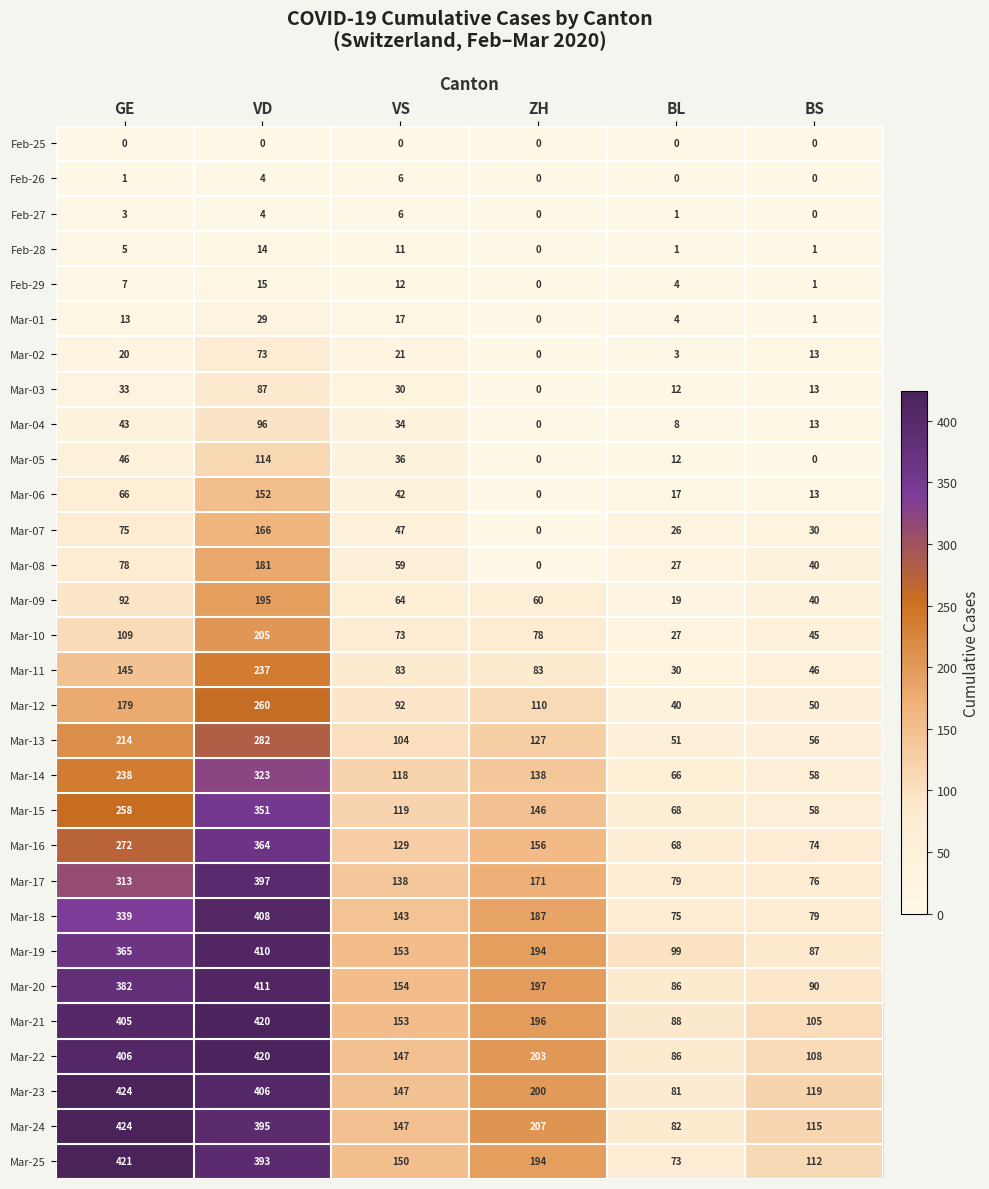

At which category is the sum across all series the highest?

VD